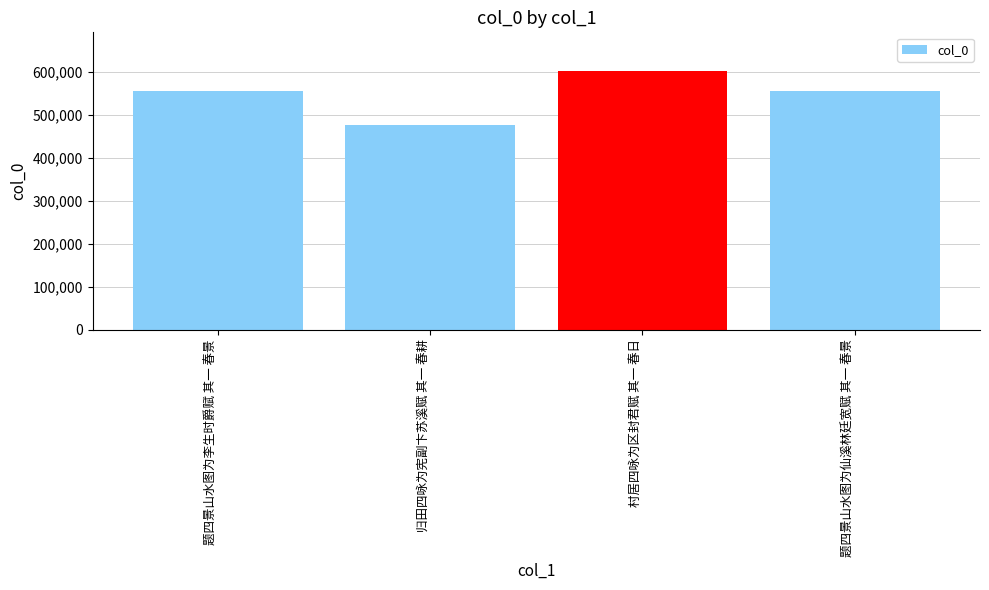

How many categories are shown in the chart?

4